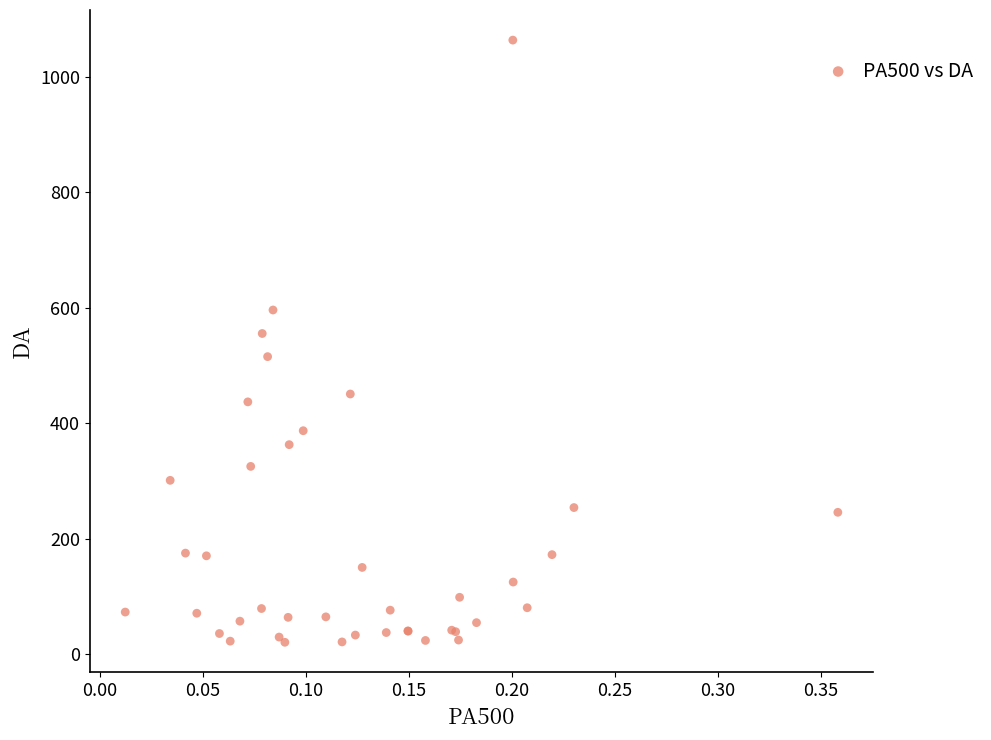

What Y value in the scatter plot is closest to 542?

555.4